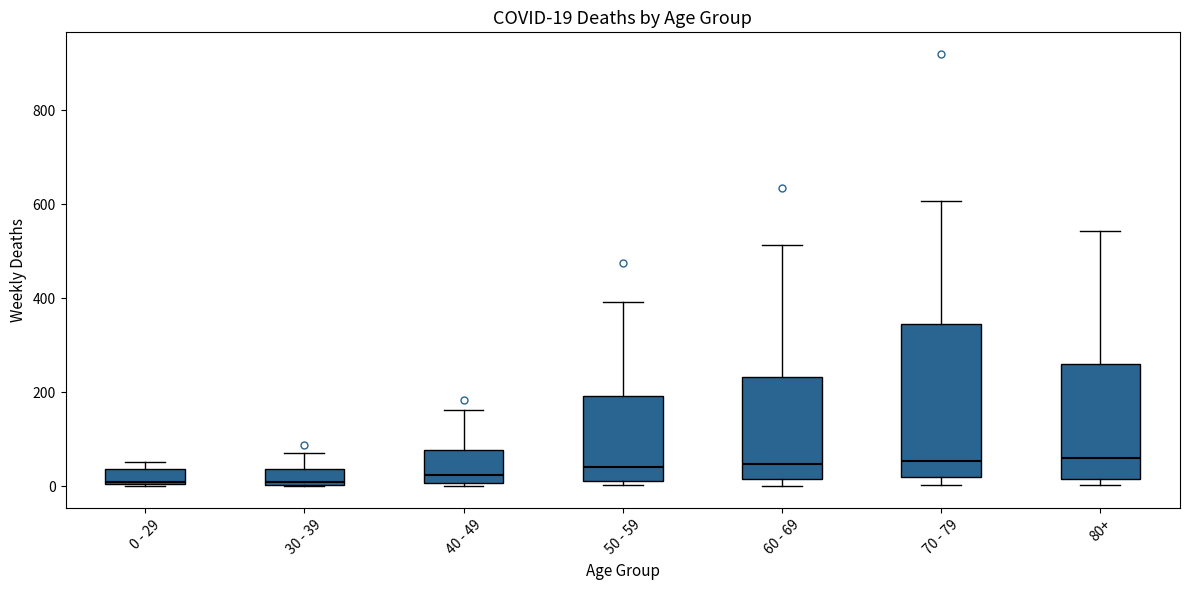

Which box is the tallest, from its lower edge to its upper edge?

70 - 79